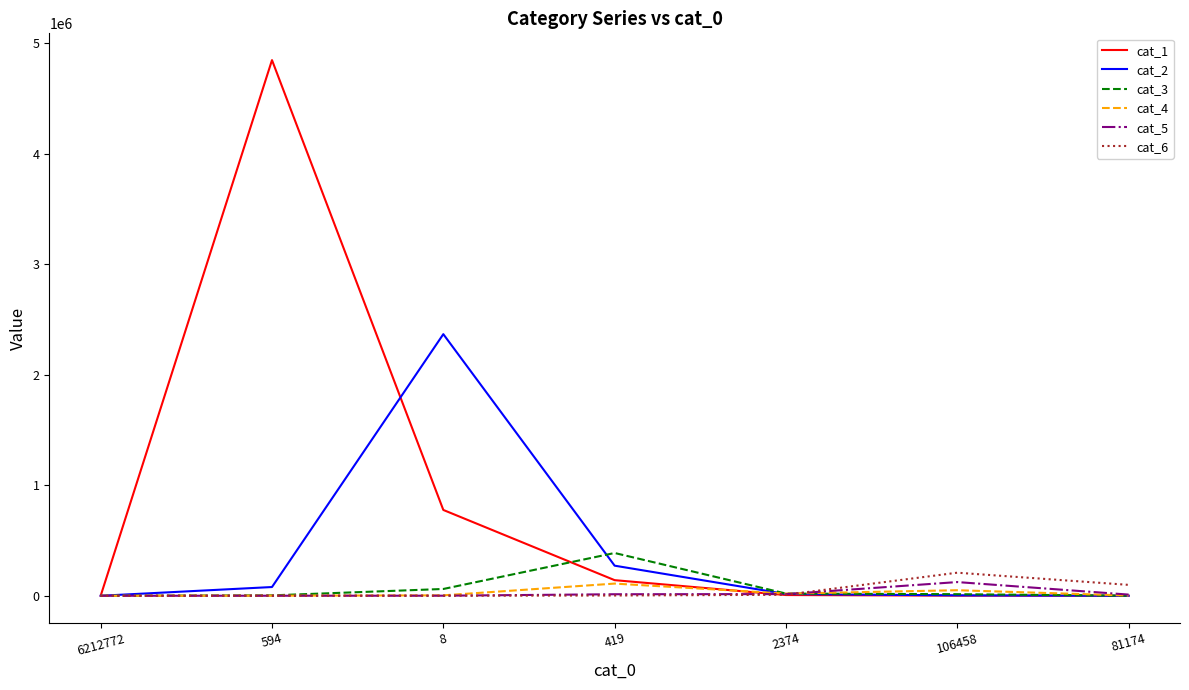

The value of cat_1 at 419 is 141236. True or false?

True